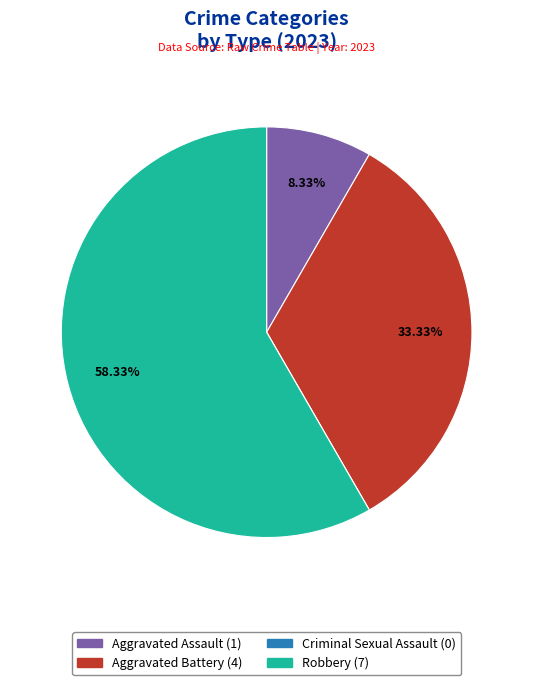

Is it true that Robbery is 65% of the pie?

False